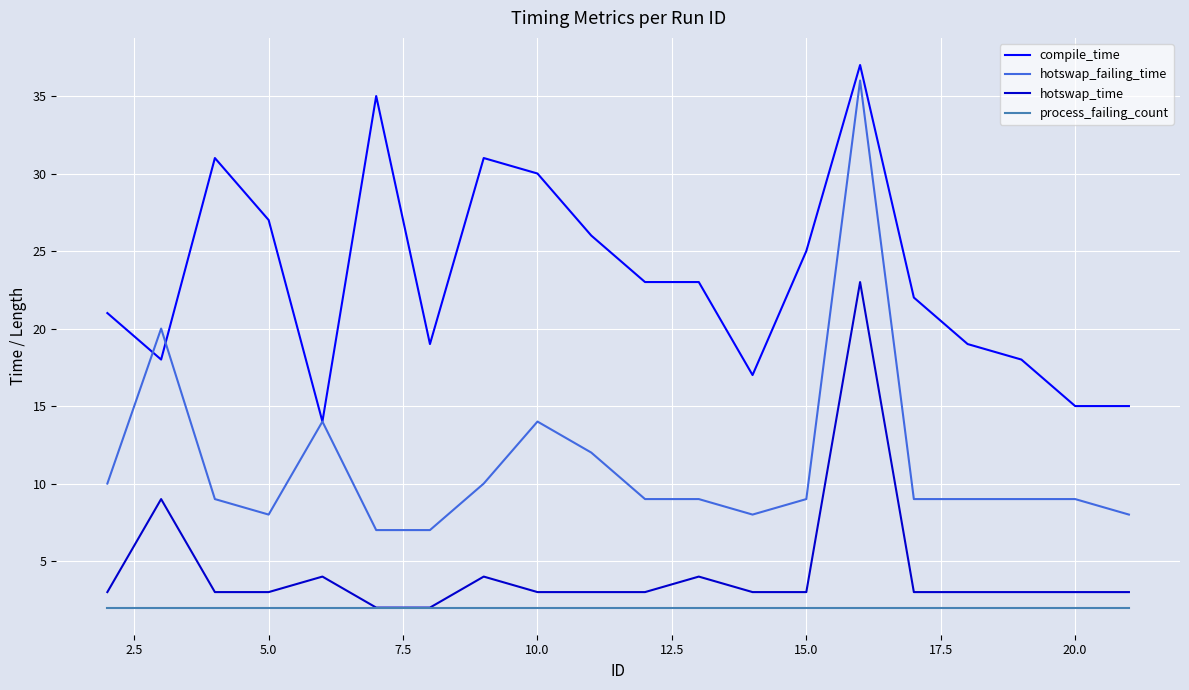

What is the greatest value displayed?

37